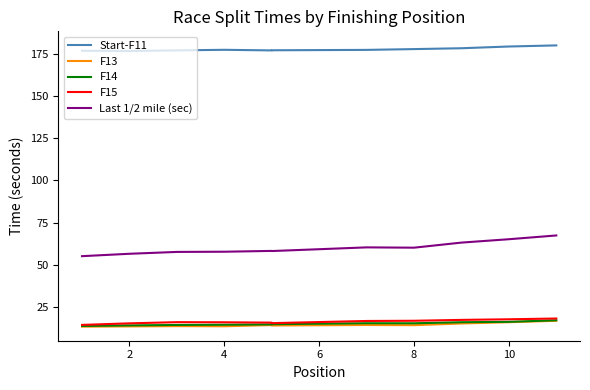

Does the chart display data point markers on the line(s)?

No